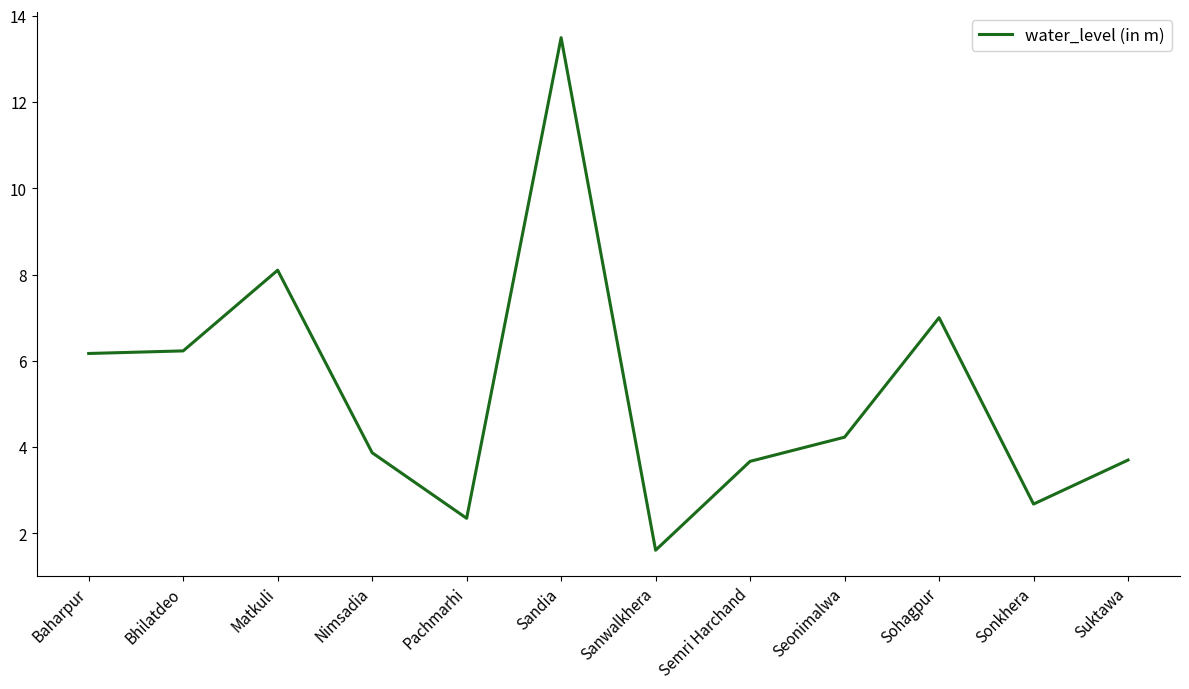

Is it true that the value at Suktawa is 5.6?

False